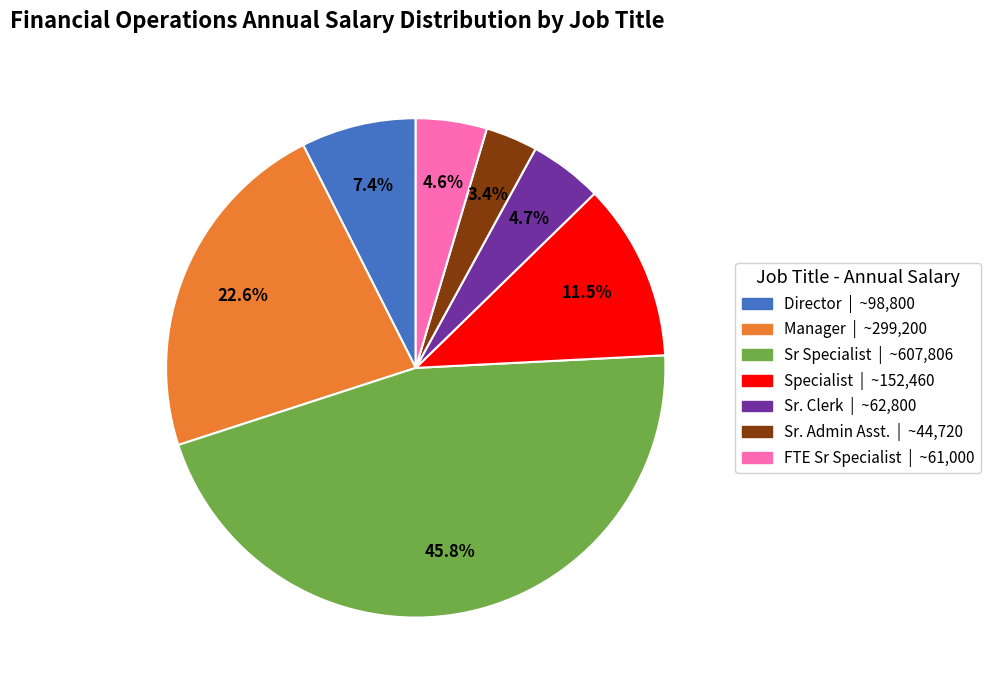

To the nearest percent, what is the difference between the largest and smallest slice percentages?

42%